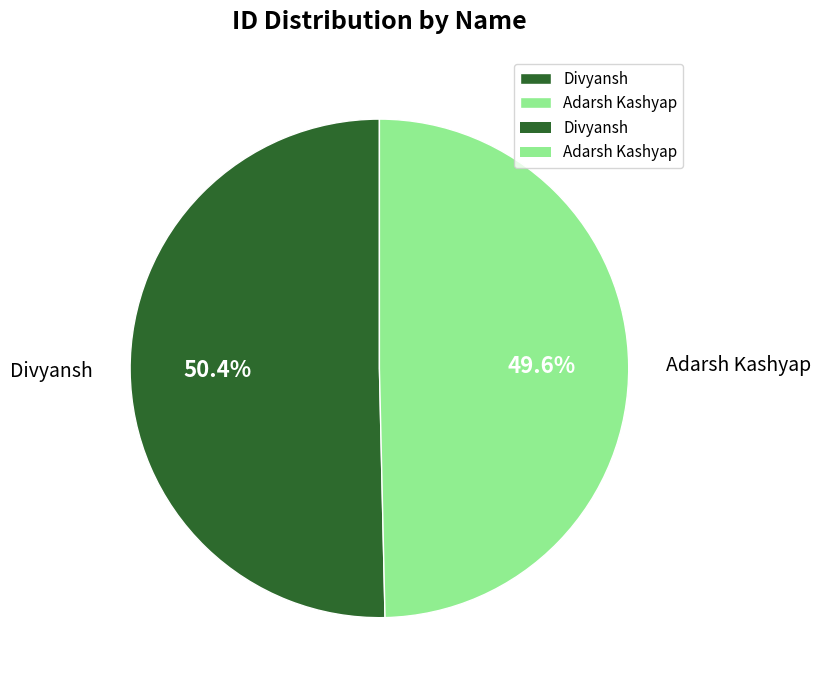

True or false: Divyansh accounts for 63% of the total.

False